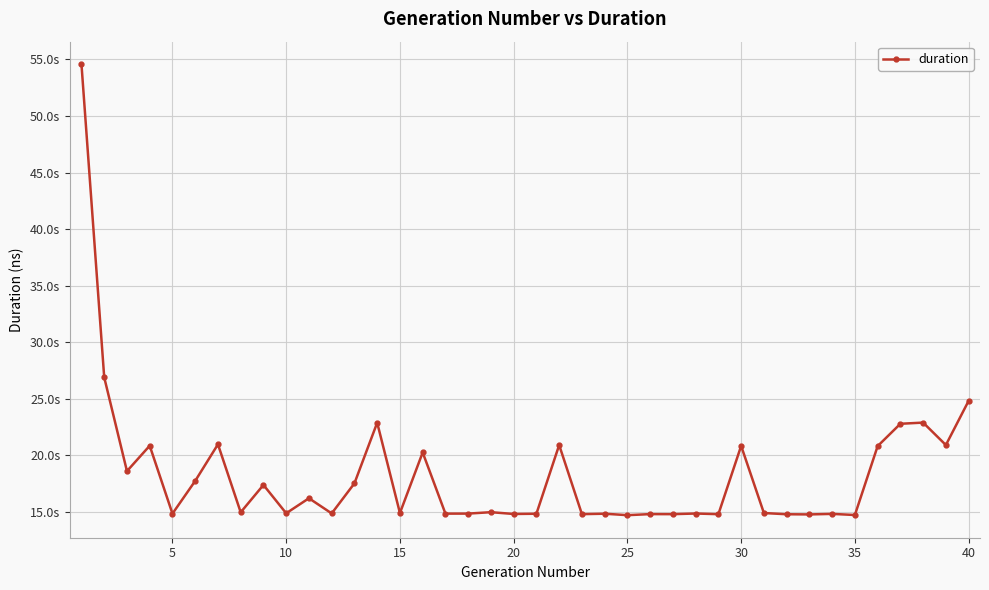

Does the chart have visible grid lines?

Yes